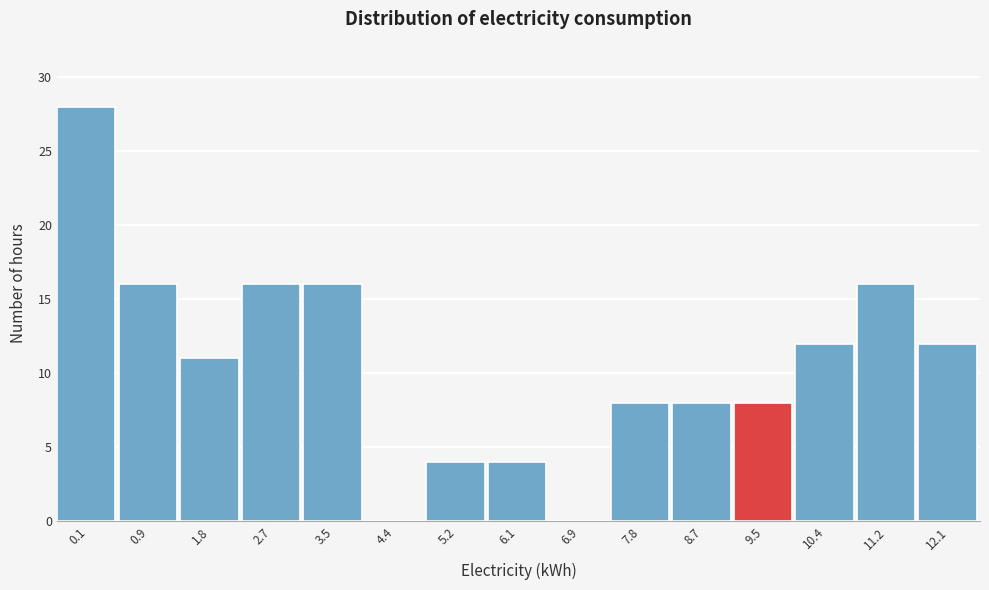

Reading left to right, list all the values displayed in this chart.

0.1=28	0.9=16	1.8=11	2.7=16	3.5=16	4.4=0	5.2=4	6.1=4	6.9=0	7.8=8	8.7=8	9.5=8	10.4=12	11.2=16	12.1=12